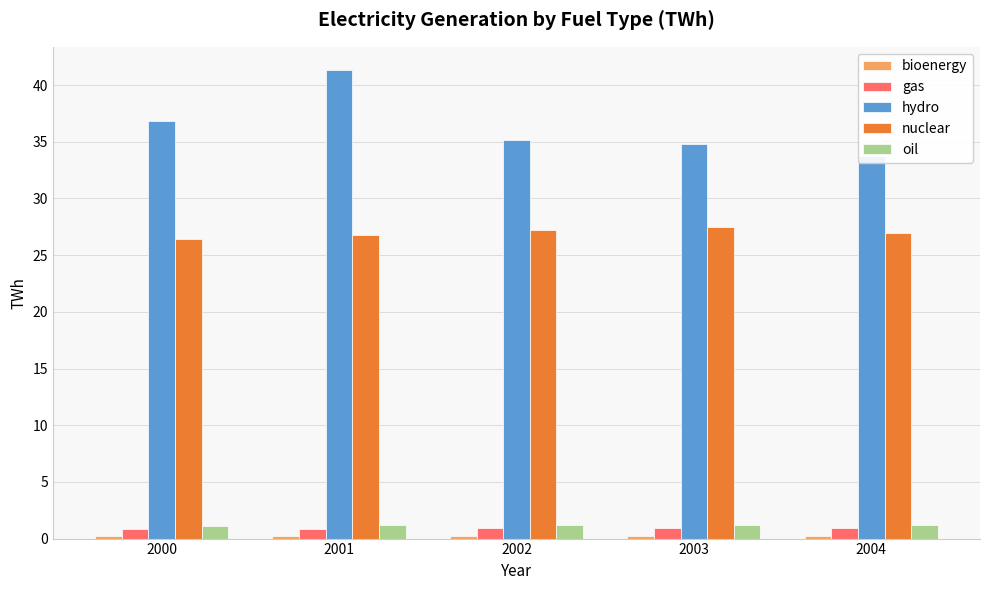

Rank the series by their maximum value, from highest to lowest.

hydro, nuclear, oil, gas, bioenergy